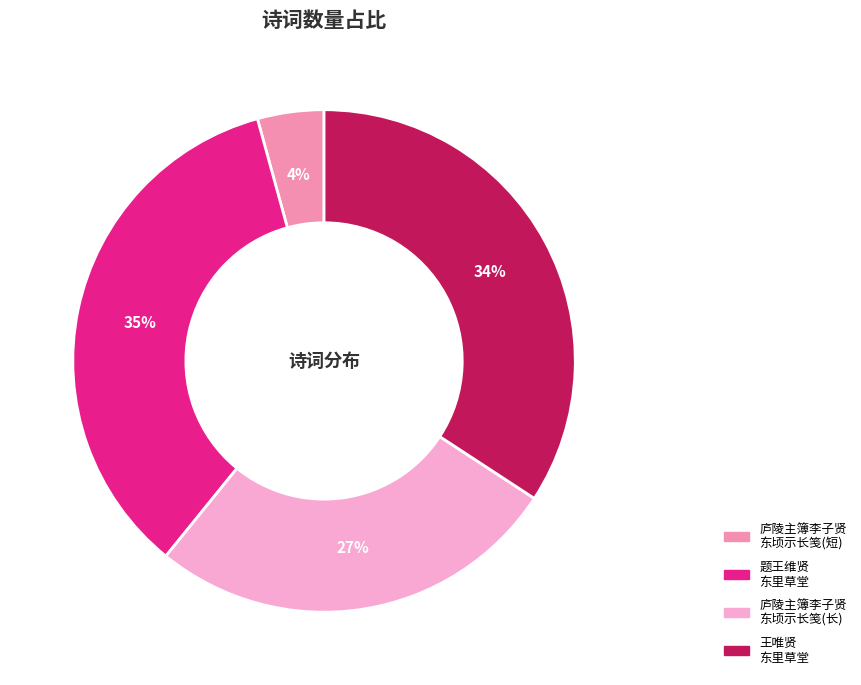

How many segments does this pie chart have?

4